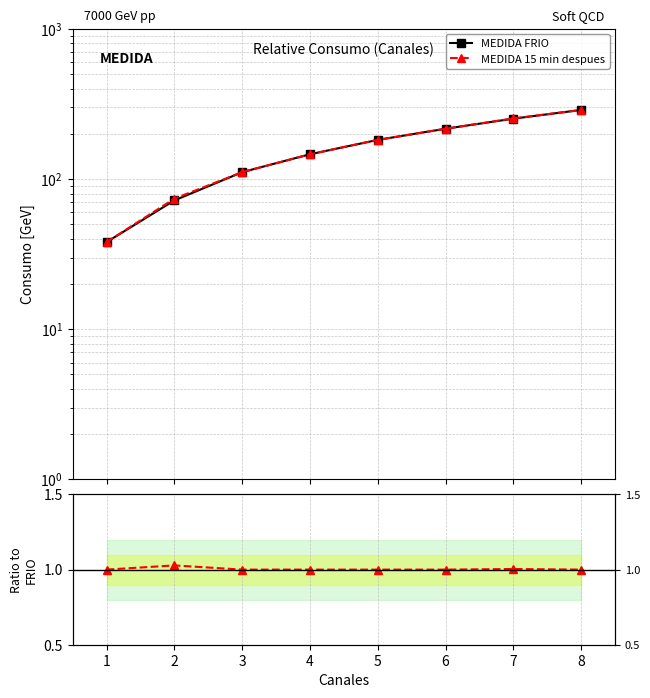

The MEDIDA FRIO series shows 21.8 at 1. True or false?

False